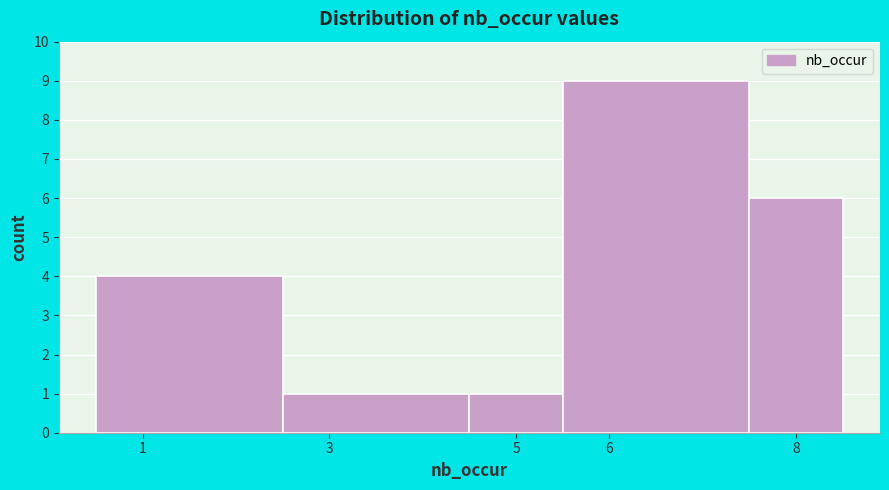

What is the height of the bar covering 5.5 to 7.5 on the x-axis? The values are not printed on the chart, so give them approximately, as read against the axis.

9